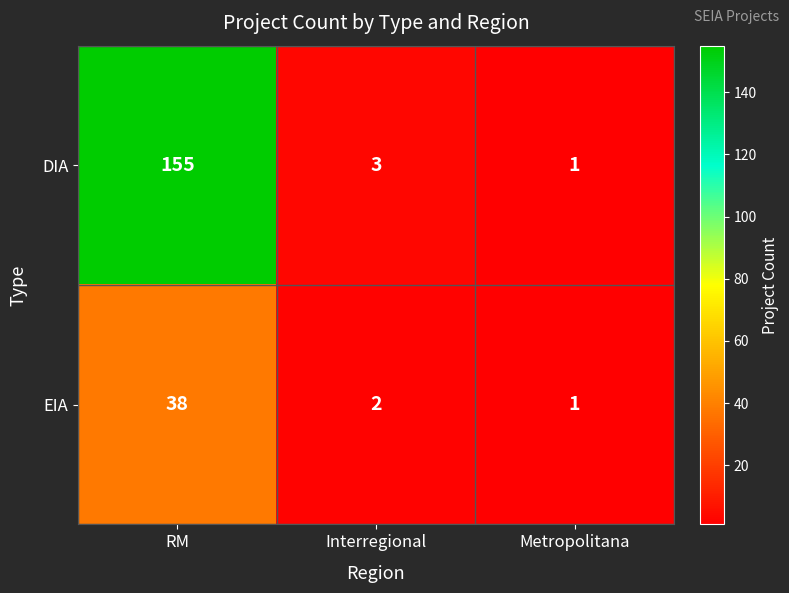

Reading right to left, list all the values displayed in this chart.

DIA: Metropolitana=1	Interregional=3	RM=155
EIA: Metropolitana=1	Interregional=2	RM=38